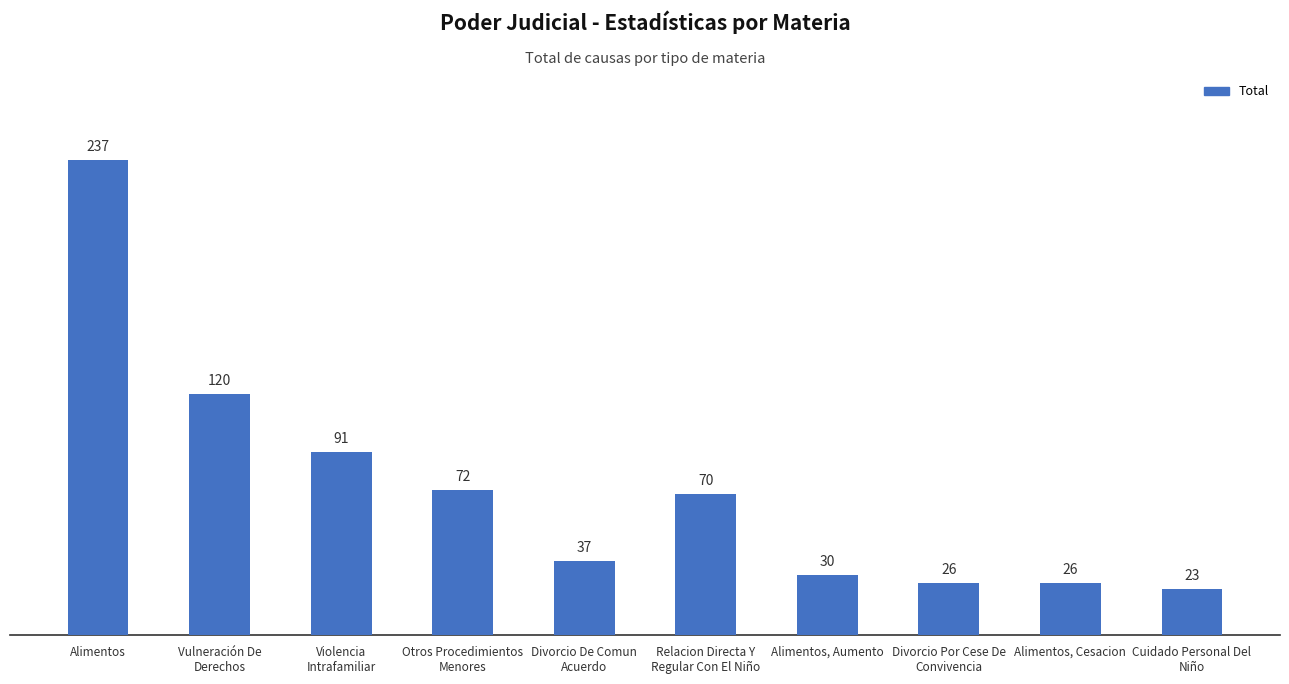

What is the value of the 9th bar from the left?

26